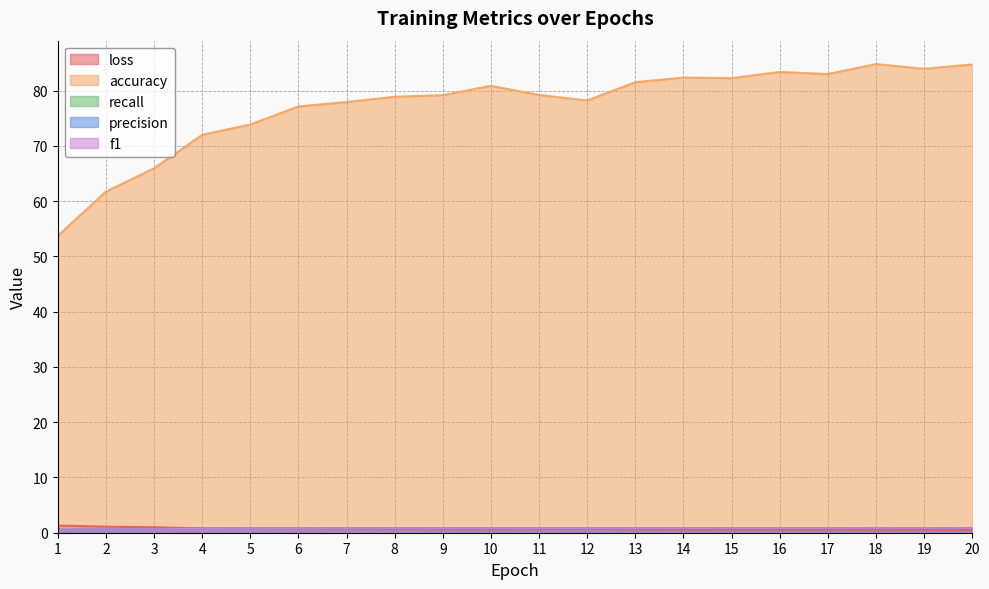

What is the difference between the accuracy values at 9 and 13?

2.3